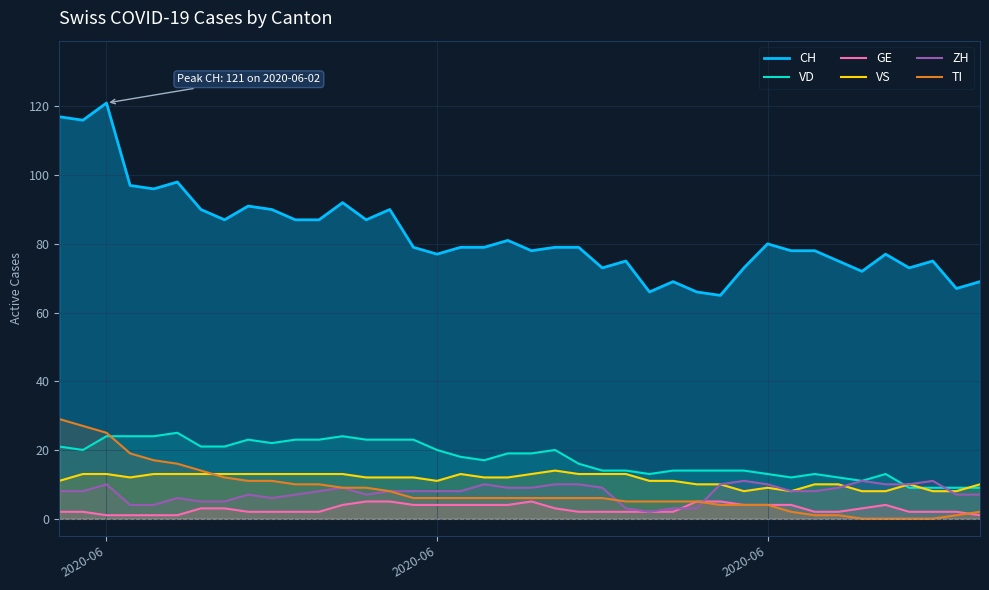

How many intersections are there between VD and ZH?

2